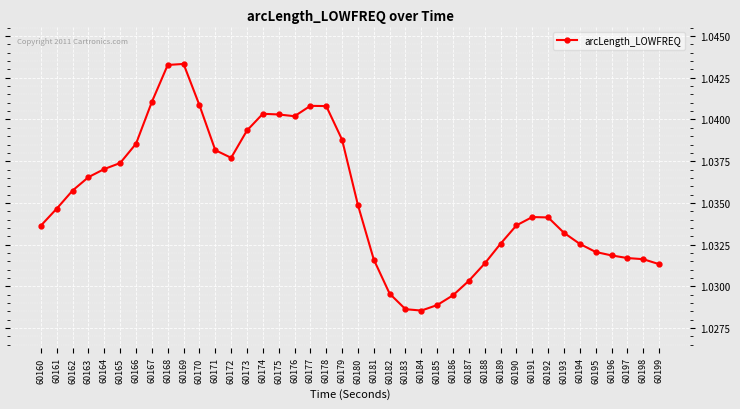

At which category does the data reach its first local valley?

60172